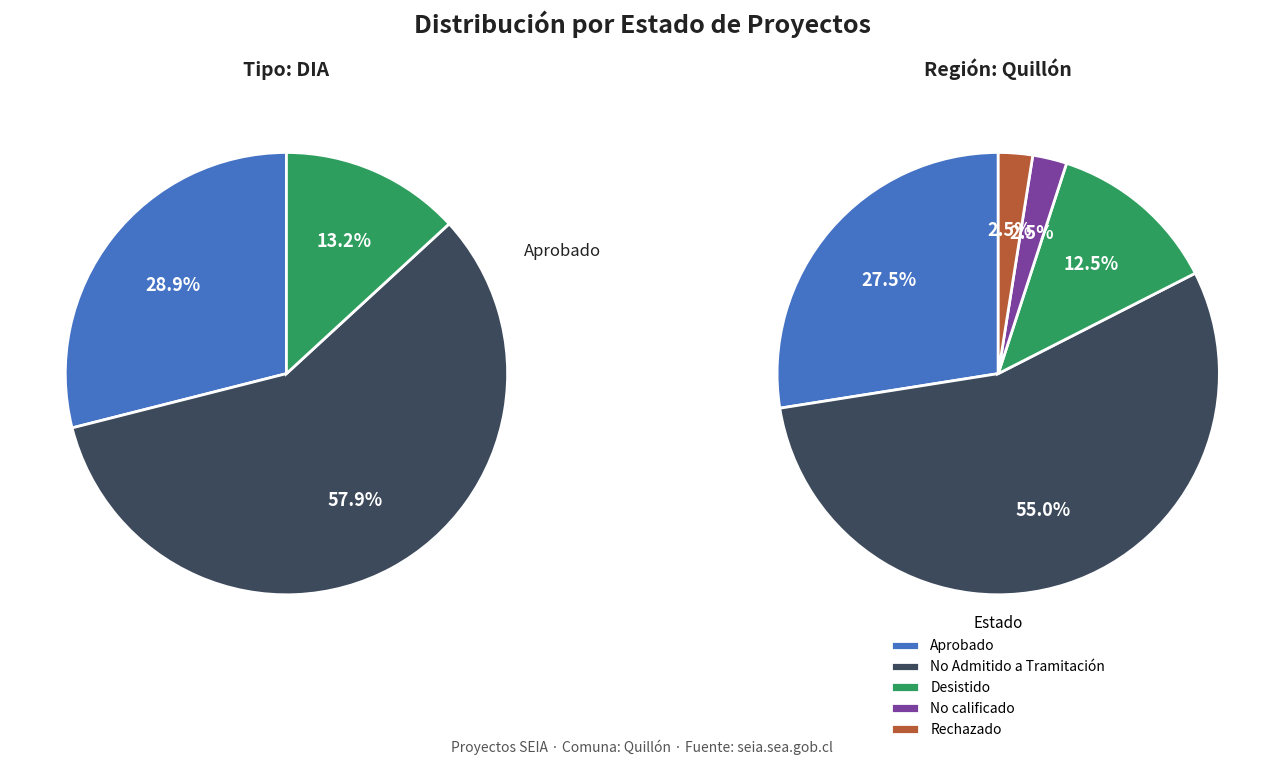

To the nearest percent, what is the combined percentage of No Admitido a Tramitación and Rechazado?

58%